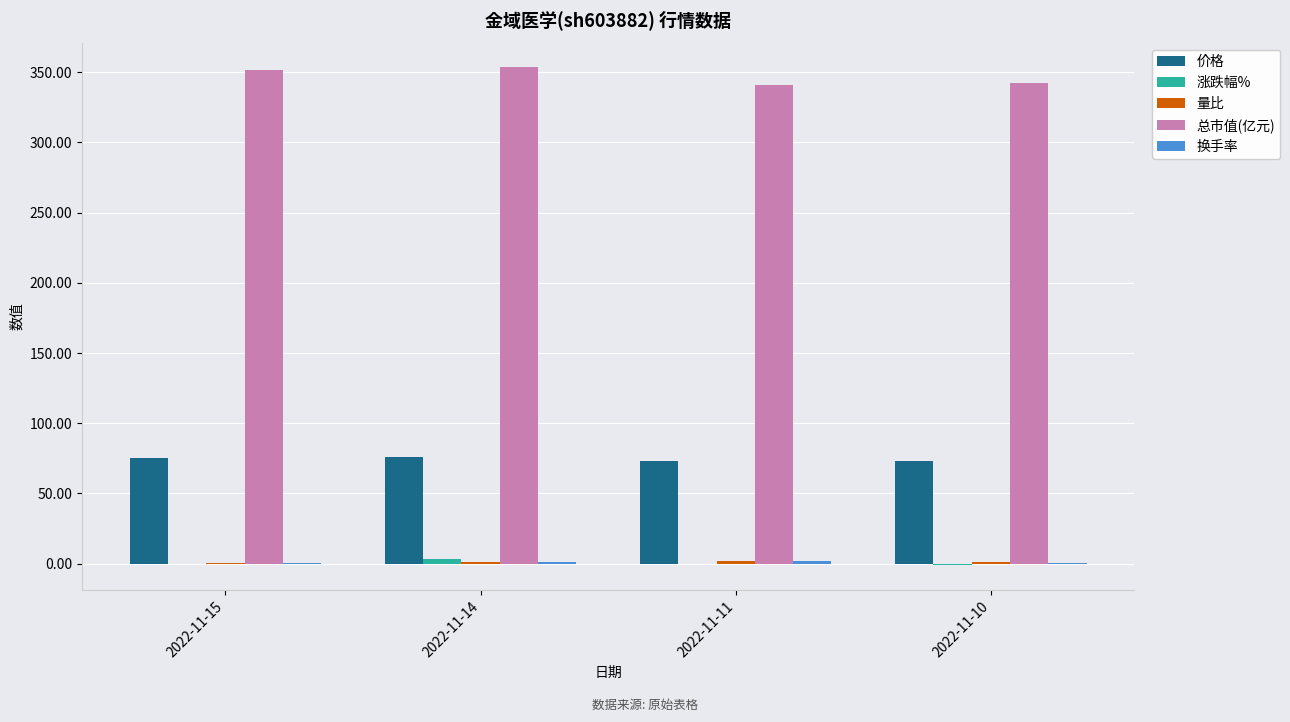

Where is 总市值(亿元) nearest to the value 347?

2022-11-15